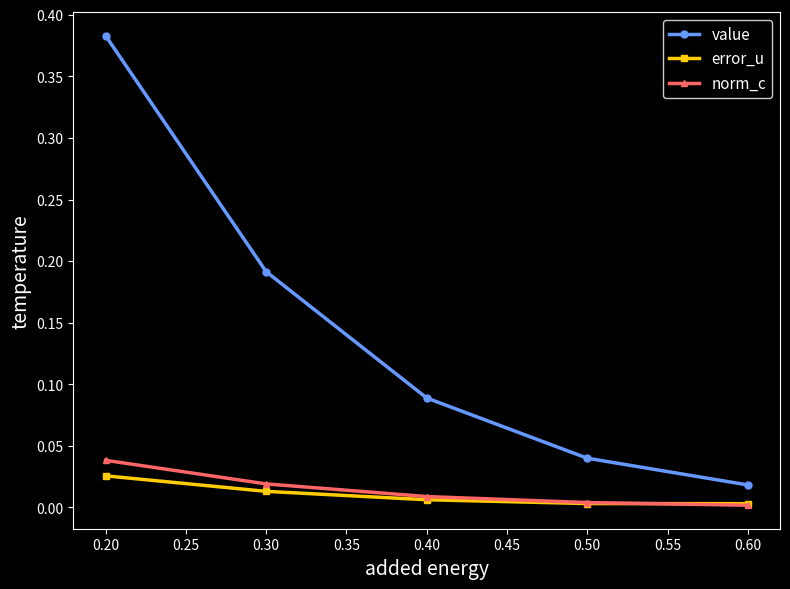

Rank the categories by value value from lowest to highest.

0.60, 0.50, 0.40, 0.30, 0.20